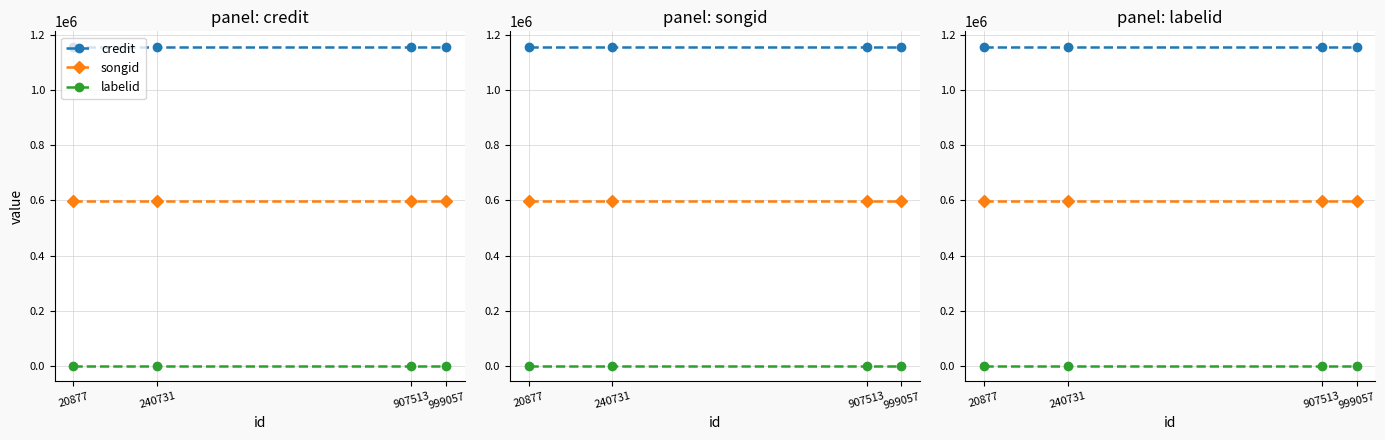

True or false: credit and labelid cross at least once.

False